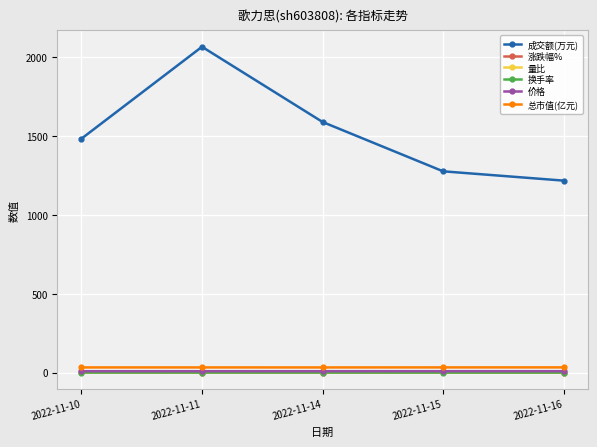

What value does the 量比 series have at 2022-11-10?

1.1